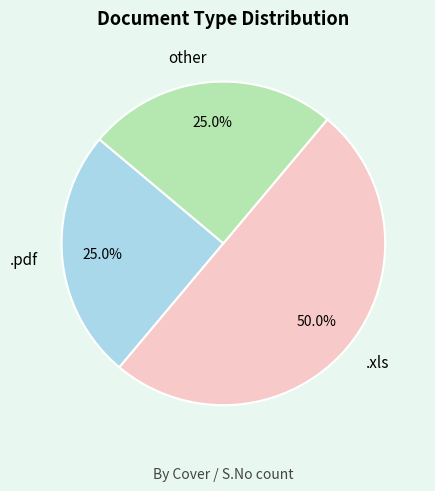

The .xls slice represents 64% of the pie. True or false?

False